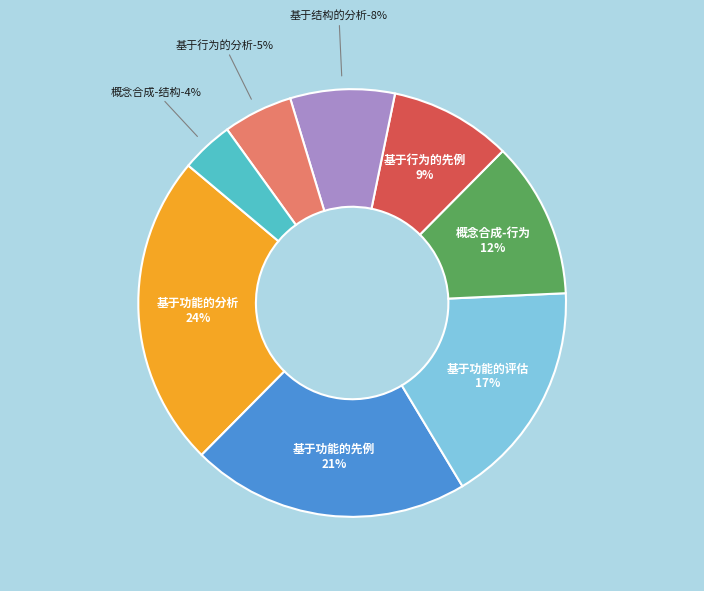

Does 基于功能的分析 account for over 50% of the chart?

No